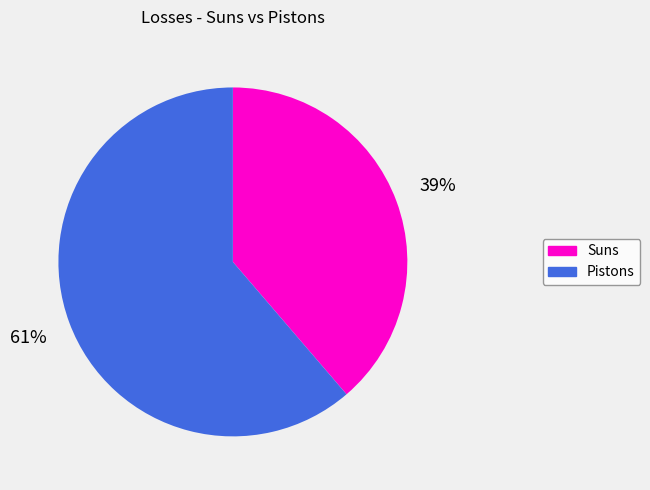

Do Pistons and Suns together represent more than half of the pie?

Yes